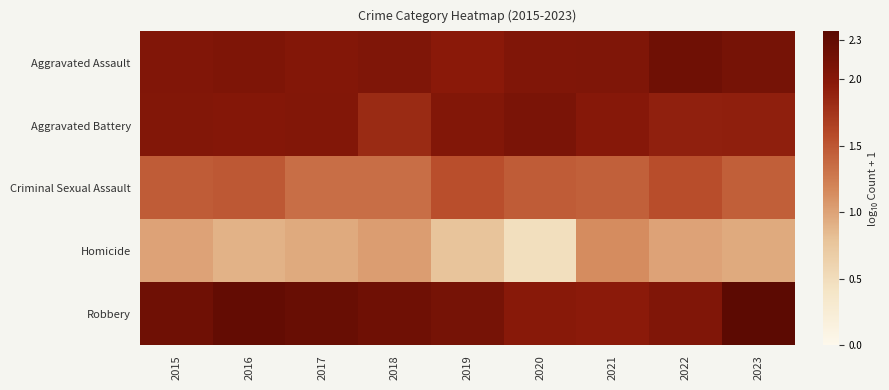

At which category is the sum across all series the highest?

2023